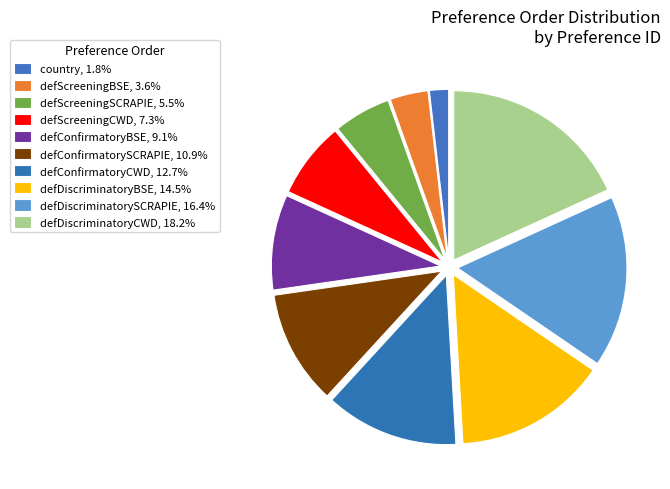

Which category has the biggest portion of the pie?

defDiscriminatoryCWD